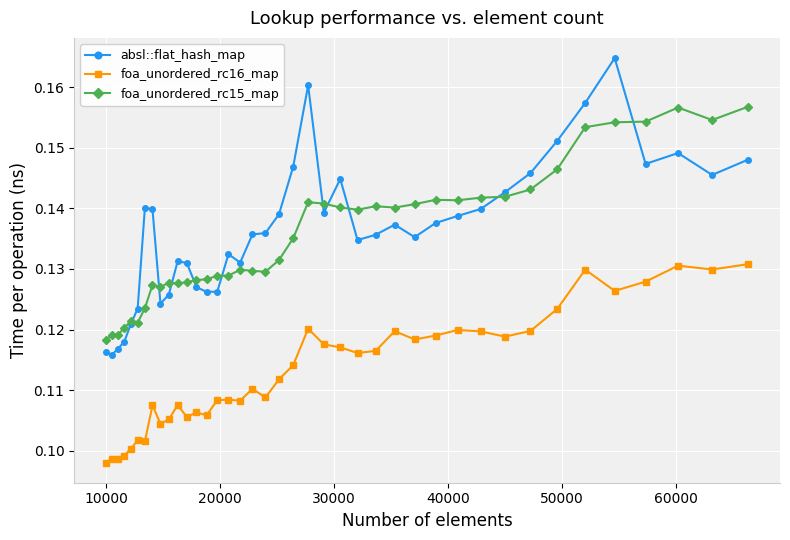

Which series has the largest range (max minus min)?

absl::flat_hash_map